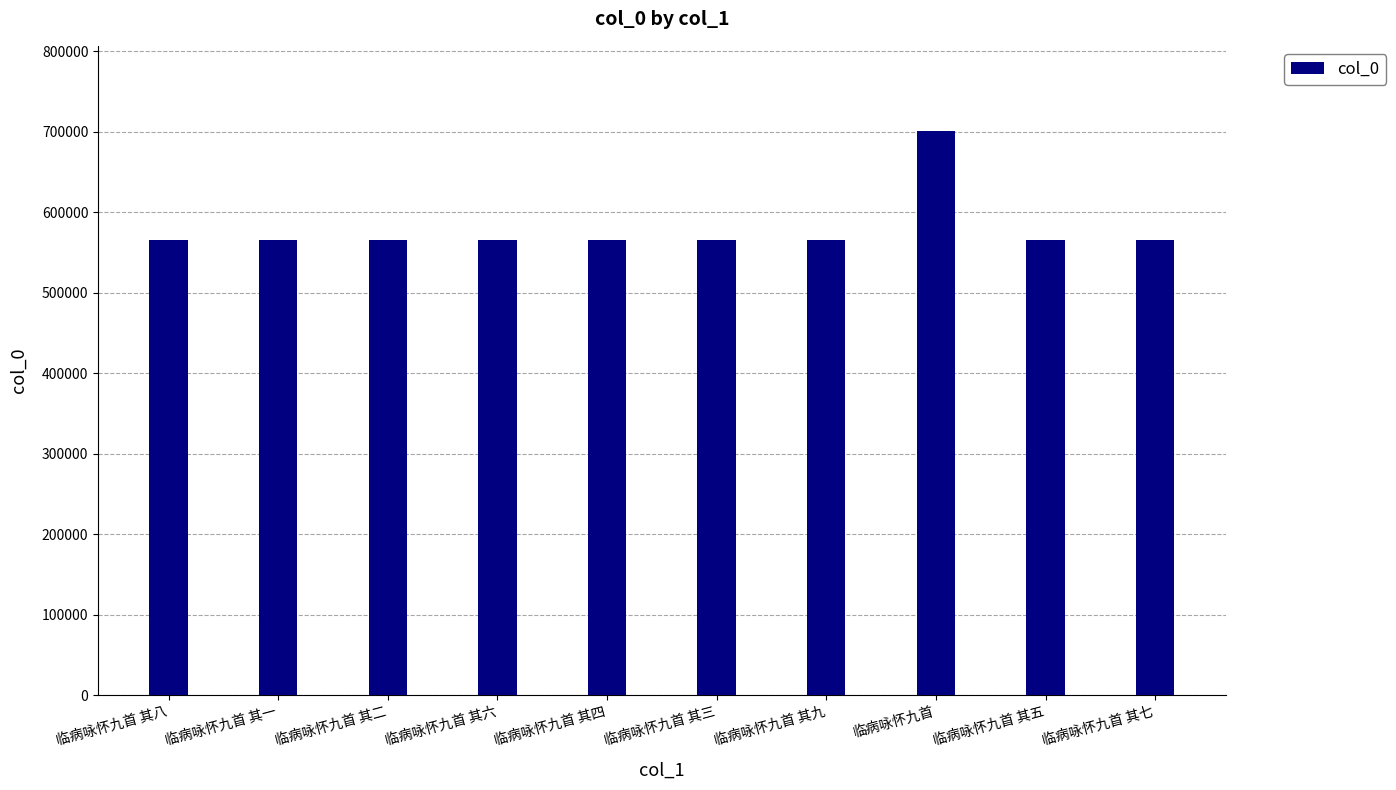

The chart shows a value of 187878 at 临病咏怀九首 其六. True or false?

False